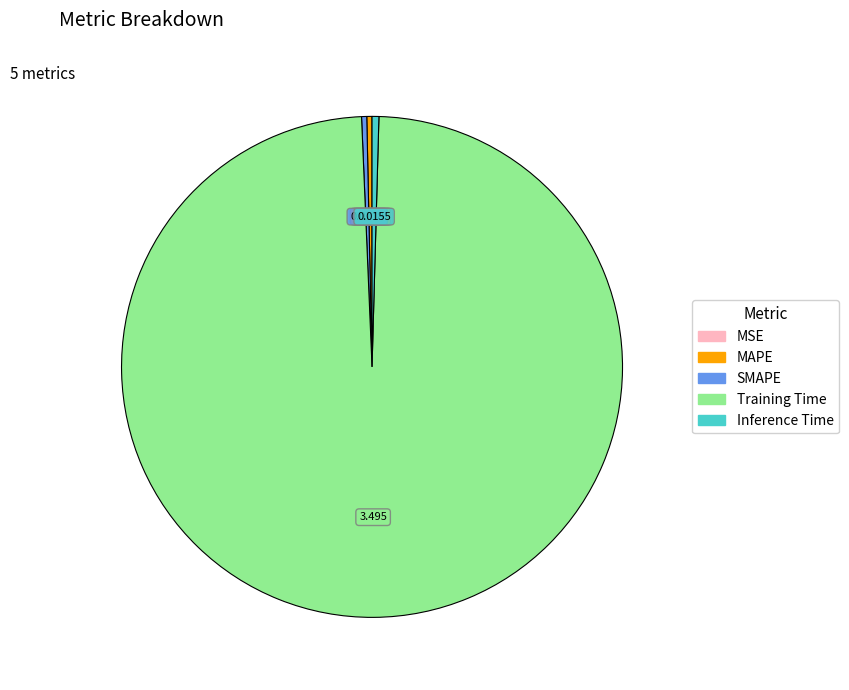

Between SMAPE and Training Time, which is larger?

Training Time